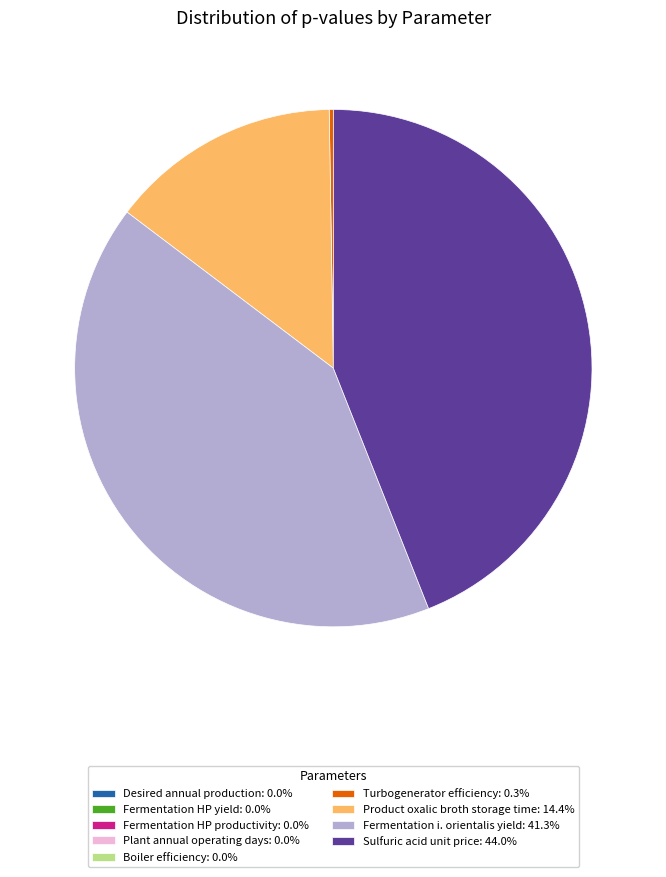

Does Fermentation i. orientalis yield: 41.3% account for over 50% of the chart?

No